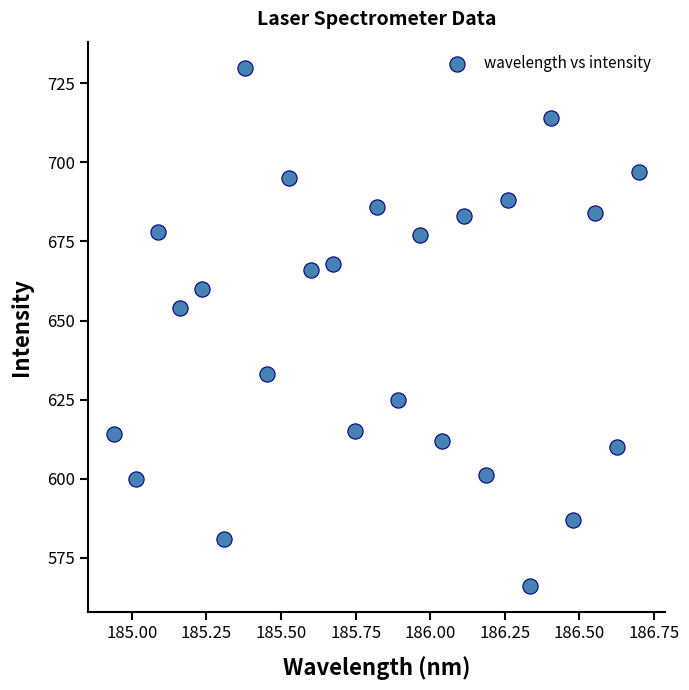

What Y value in the scatter plot is closest to 648?

654